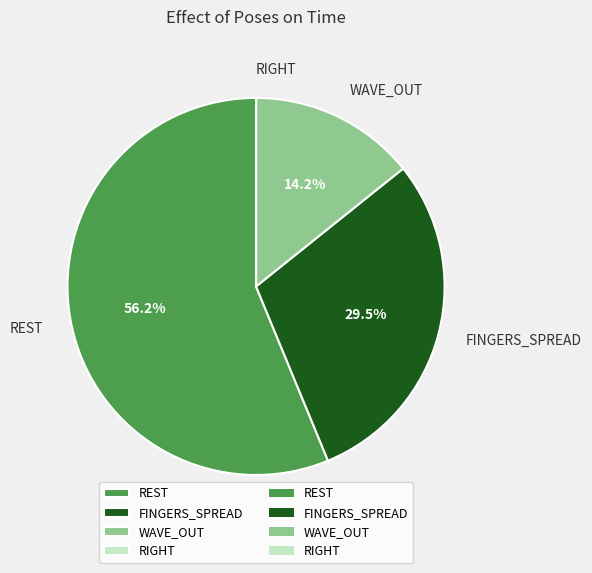

Does REST account for over 50% of the chart?

Yes